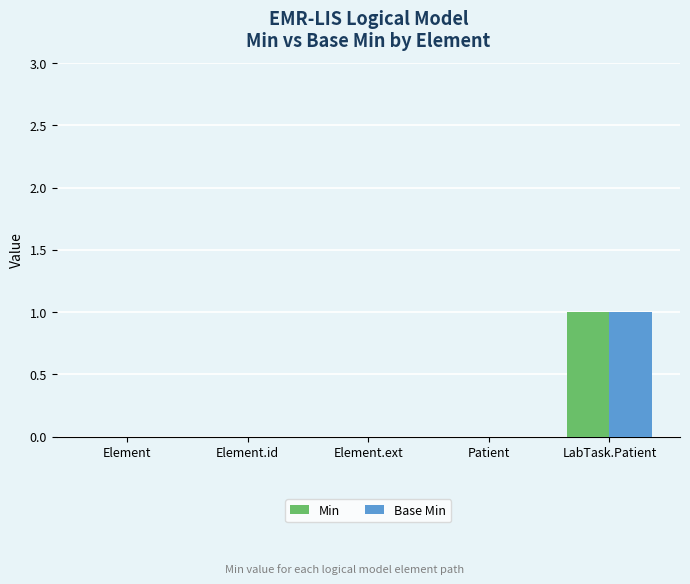

The Base Min series shows 0 at Patient. True or false?

True